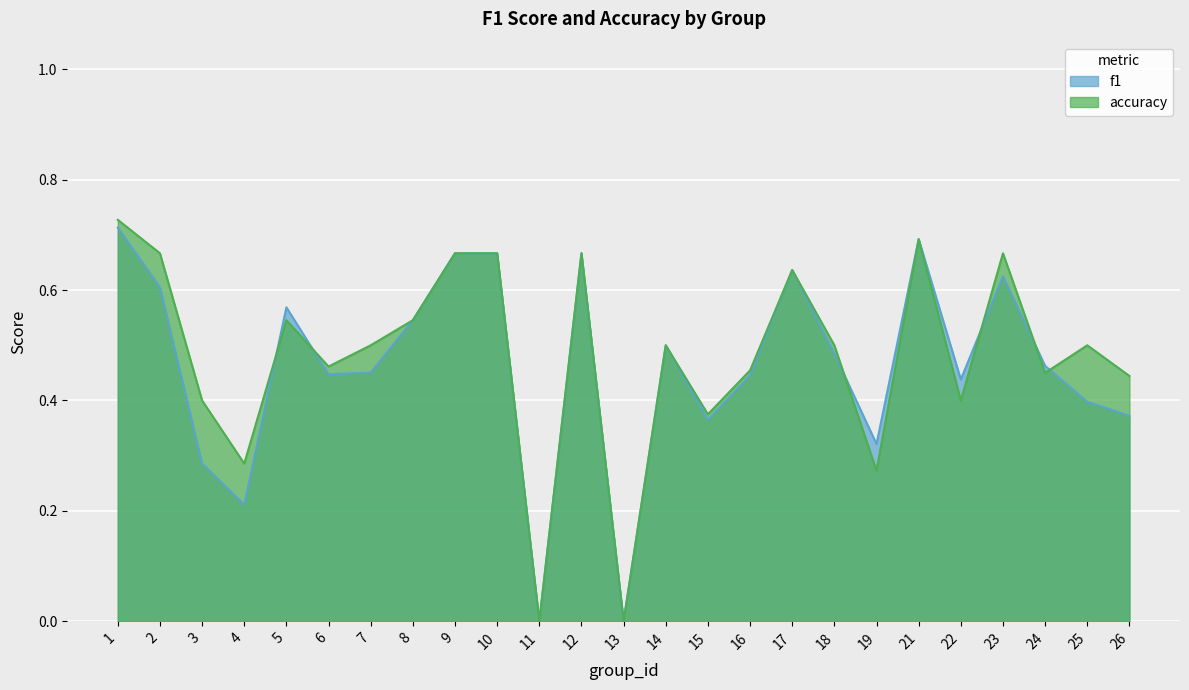

How many values in f1 are above zero?

23